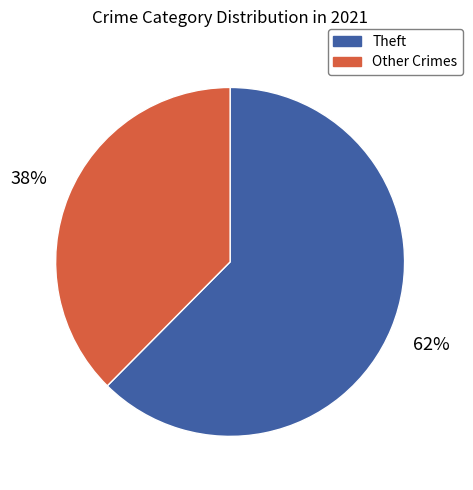

What is the smallest slice in the pie chart?

Other Crimes